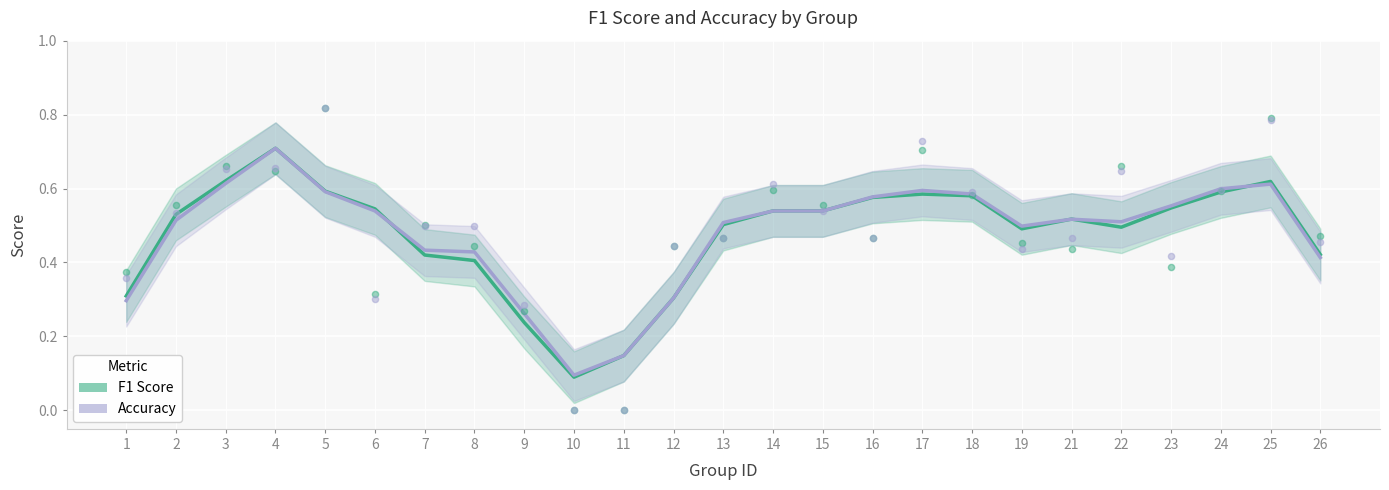

What are all the series names shown in the legend?

f1, accuracy